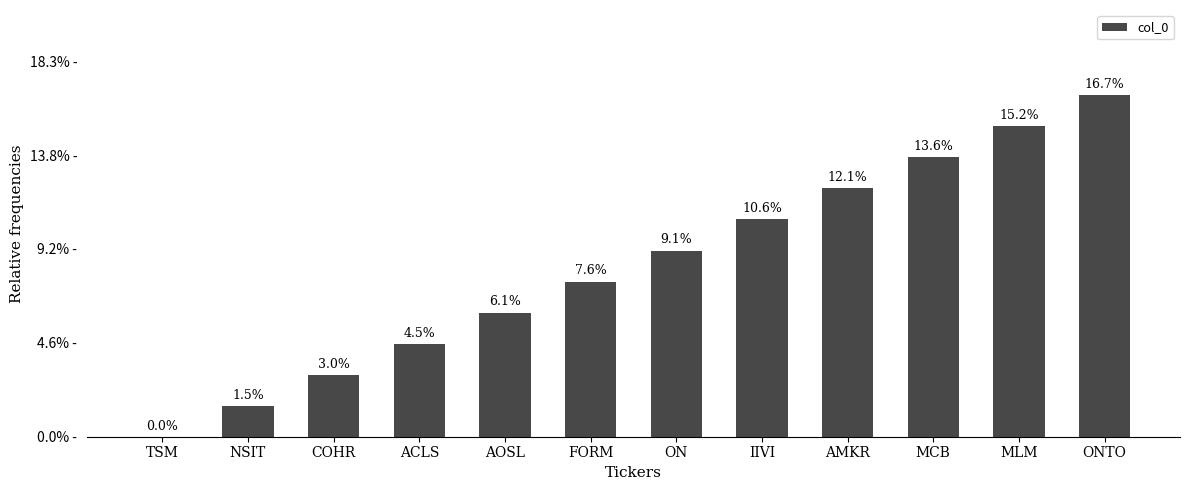

The value at TSM is 0.0. True or false?

True